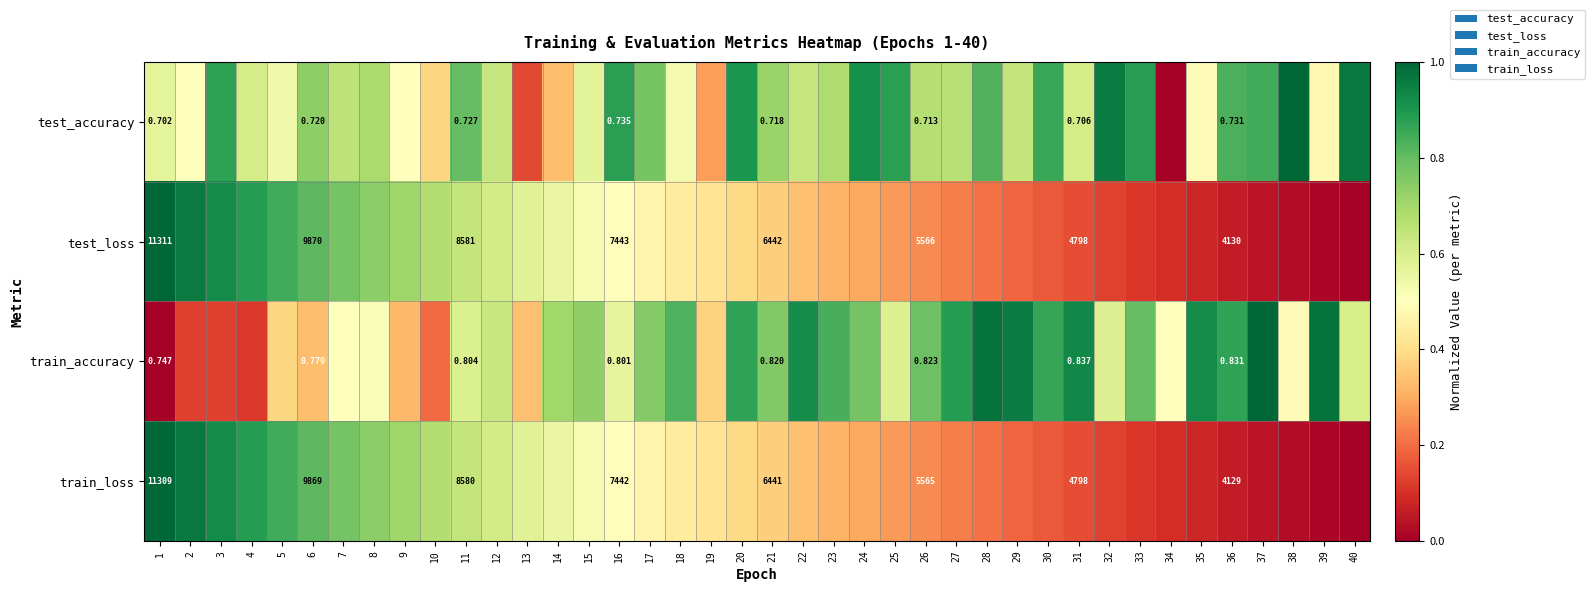

Is the value of test_accuracy at 3 greater than the value of train_accuracy at 26?

Yes